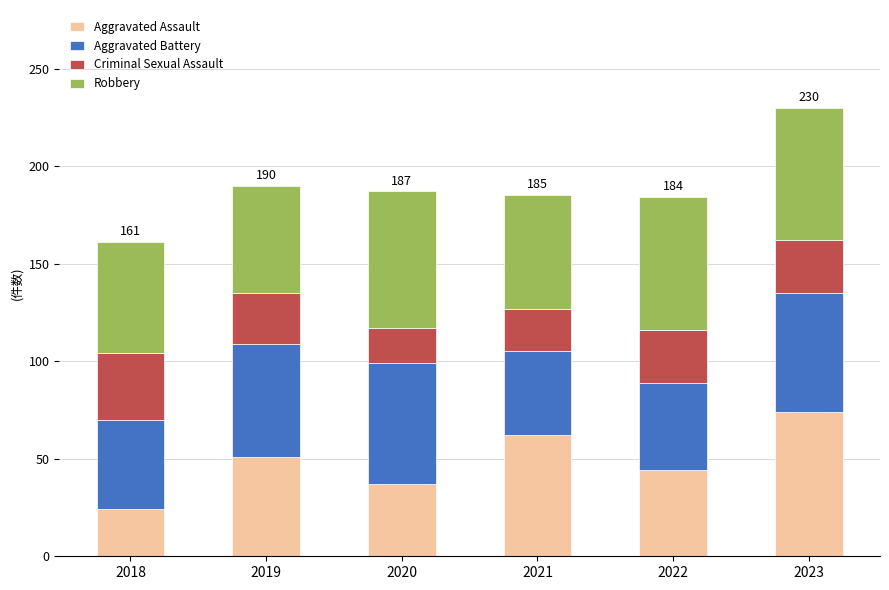

What is the total value across all series at 2020?

187